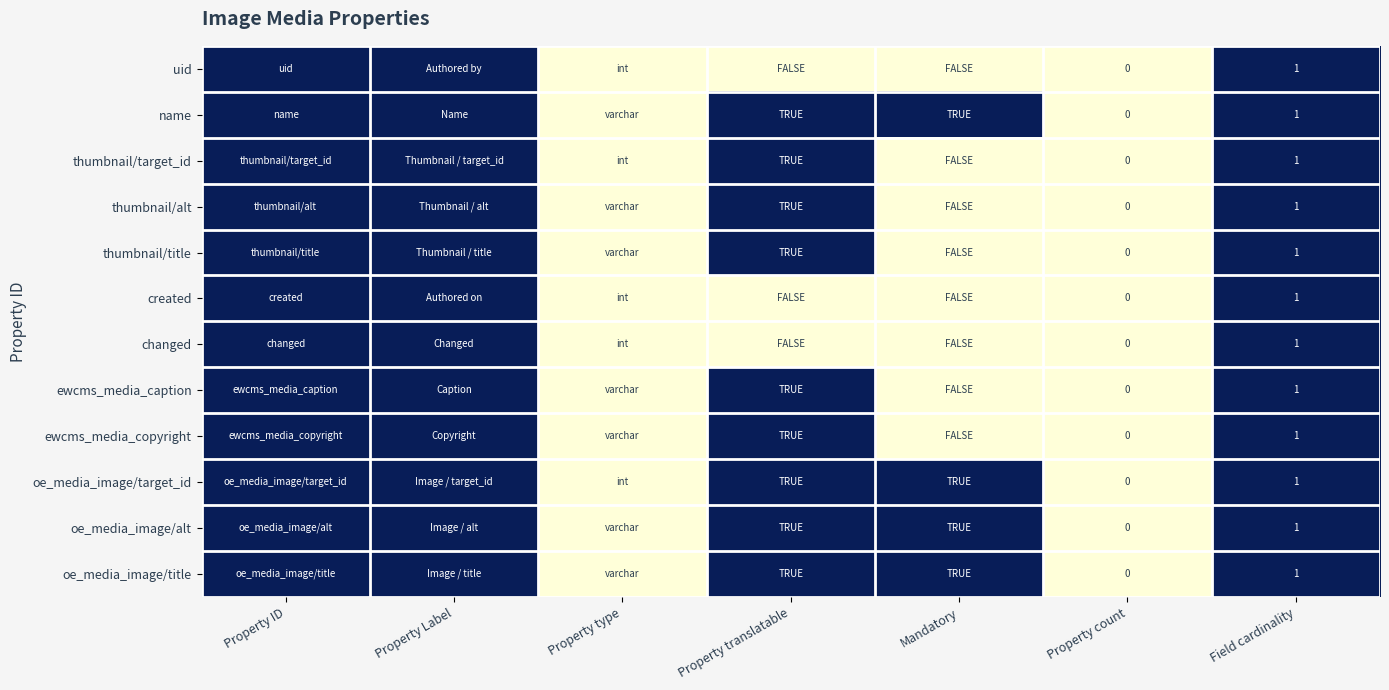

Rank the series at Field cardinality from highest to lowest value.

uid, name, thumbnail/target_id, thumbnail/alt, thumbnail/title, created, changed, ewcms_media_caption, ewcms_media_copyright, oe_media_image/target_id, oe_media_image/alt, oe_media_image/title